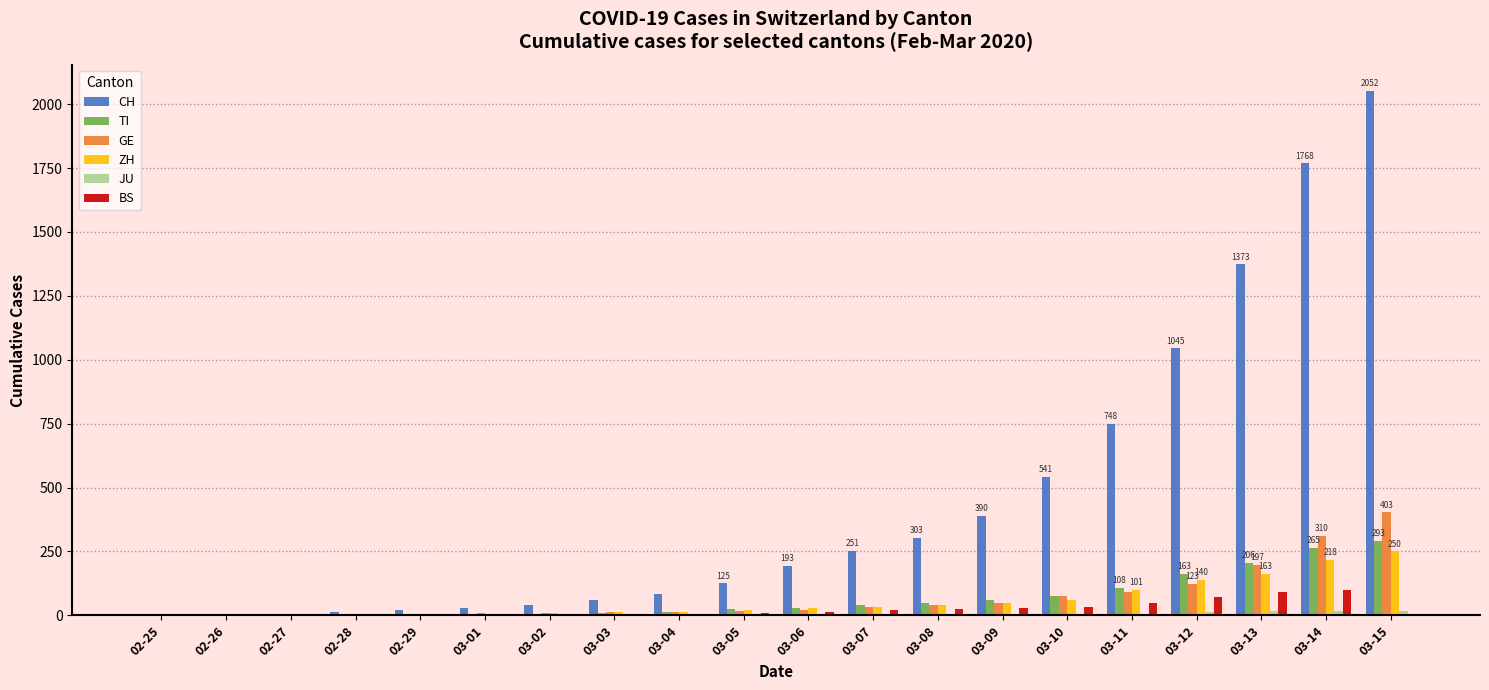

Which series changed the most between 03-06 and 03-11?

CH